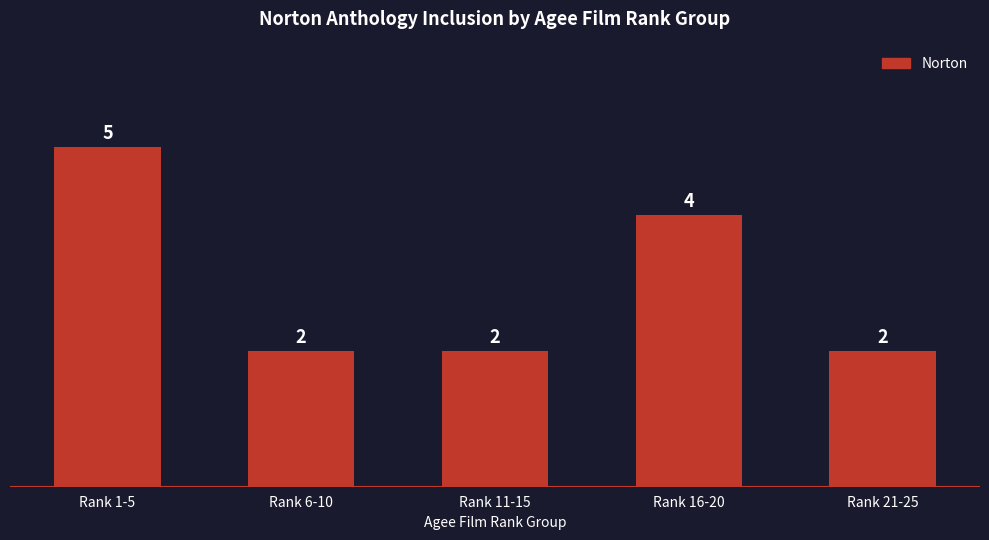

The chart shows a value of 2 at Rank 6-10. True or false?

True